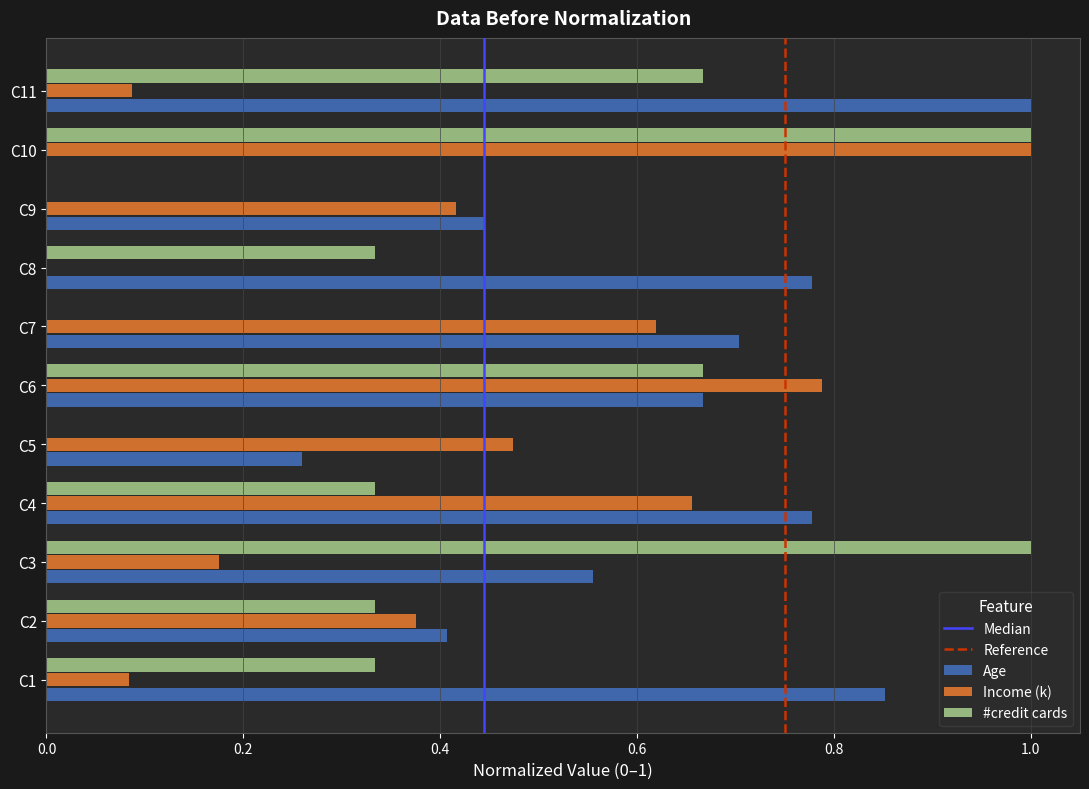

How many series are shown in this chart?

3